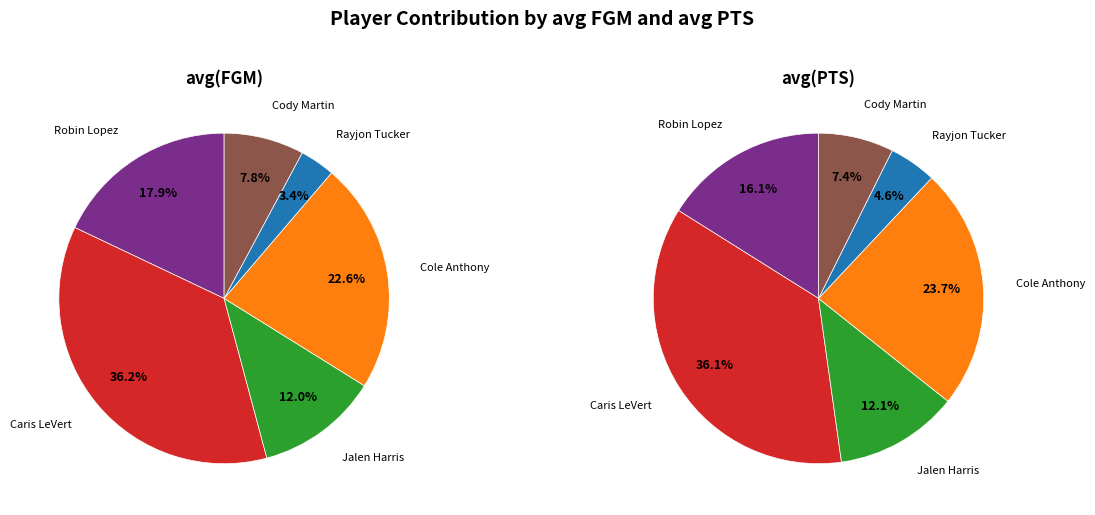

To the nearest percent, what is the difference between the Rayjon Tucker and Cole Anthony slice percentages?

19%